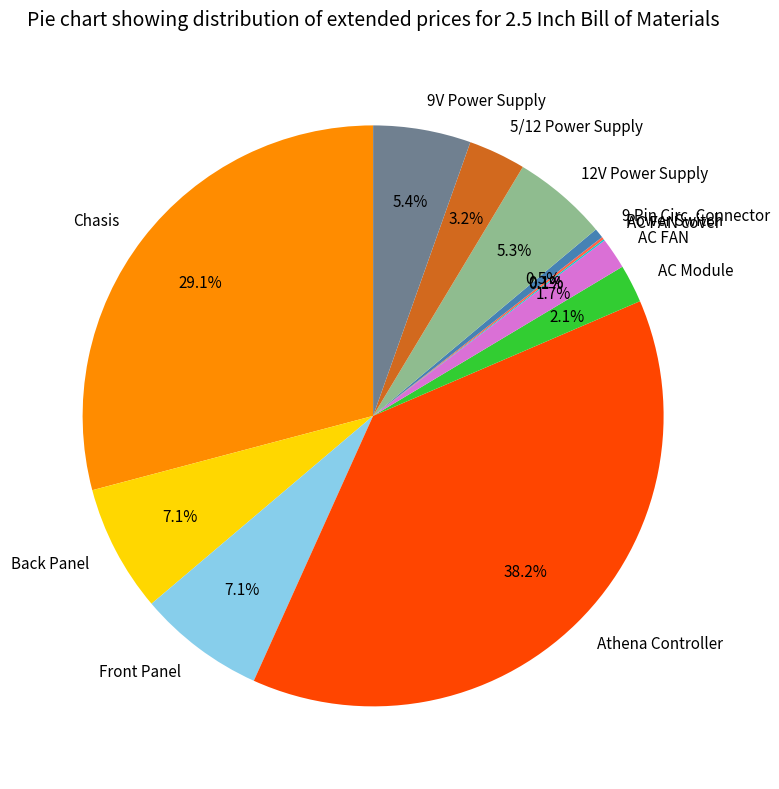

What percentage do Back Panel and Athena Controller together represent?

45.3%